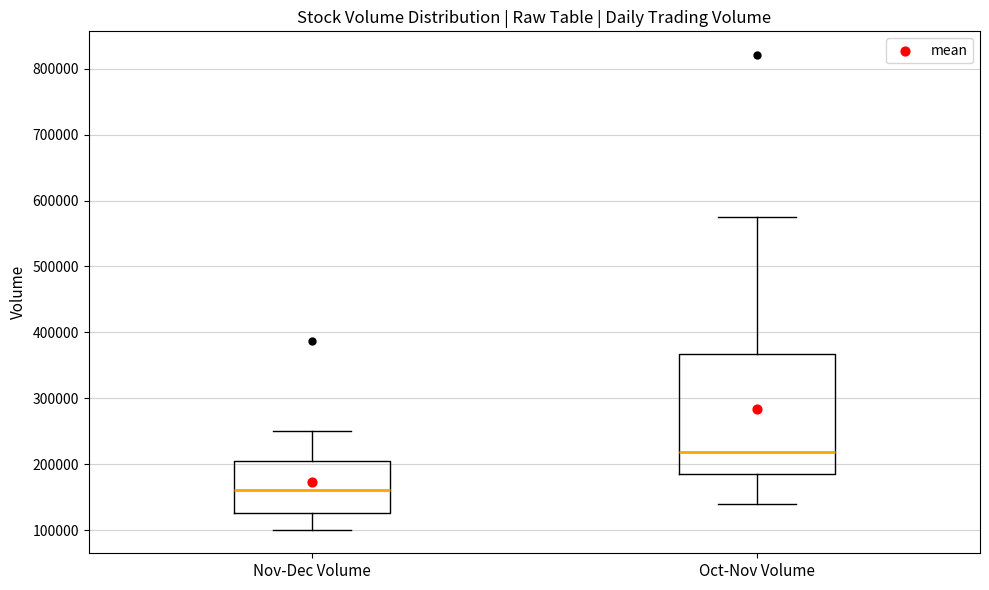

Comparing the boxes themselves (not the whiskers), which one is the tallest?

Oct-Nov Volume